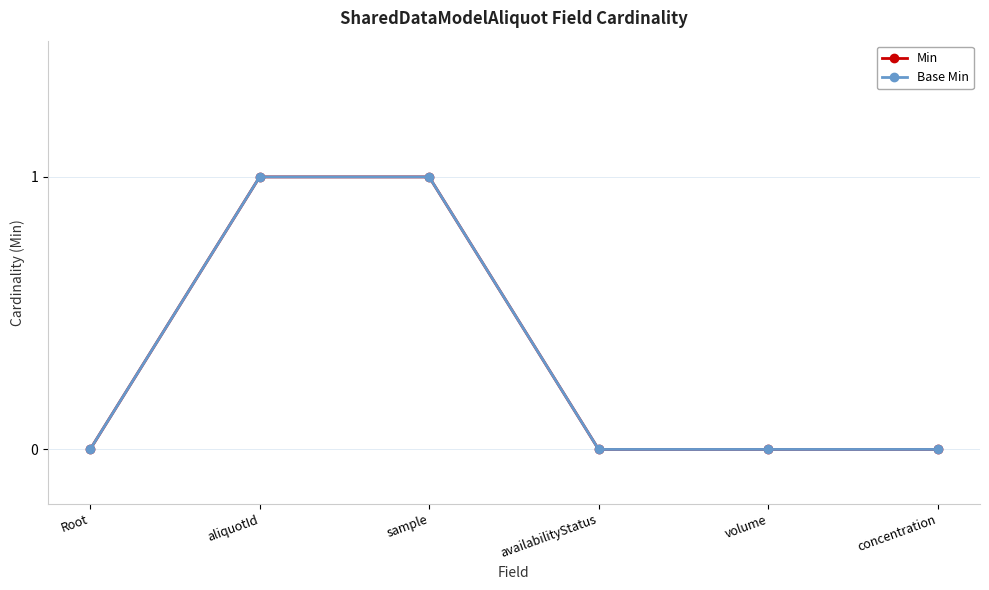

Is this an area chart (filled region under the line)?

No